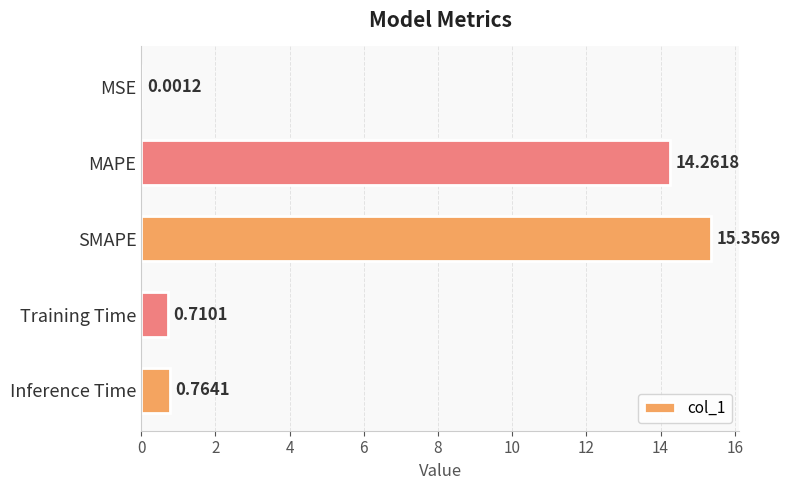

What is the sum of all values?

31.1